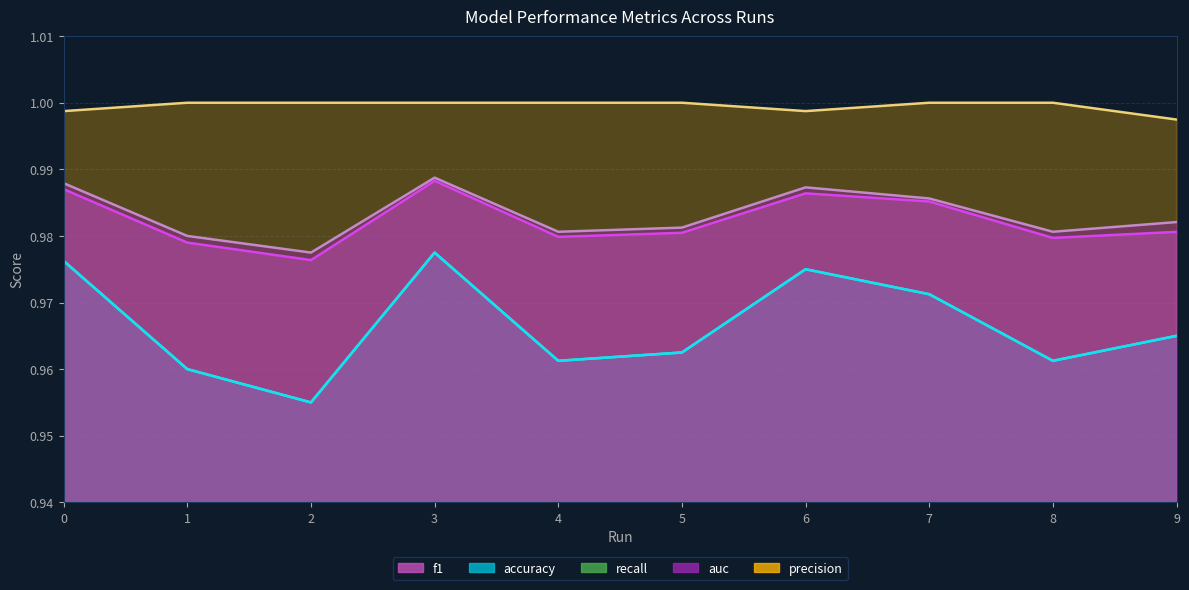

True or false: accuracy and auc intersect in this chart.

False